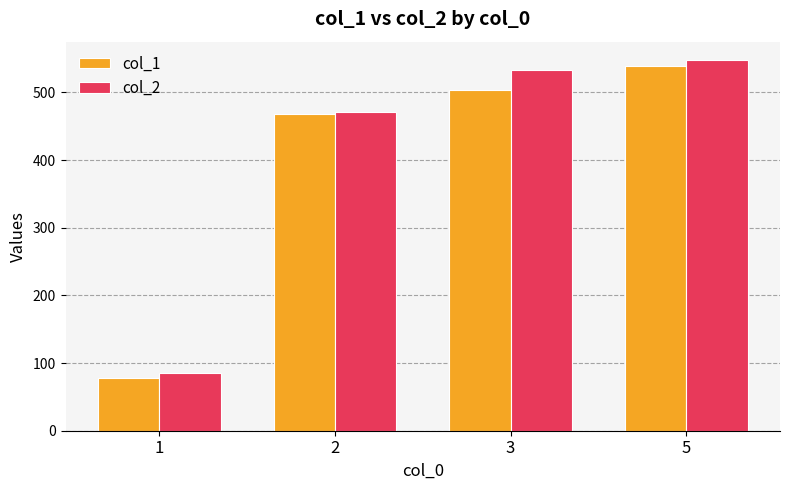

List the series in order of their overall mean, highest first.

col_2, col_1